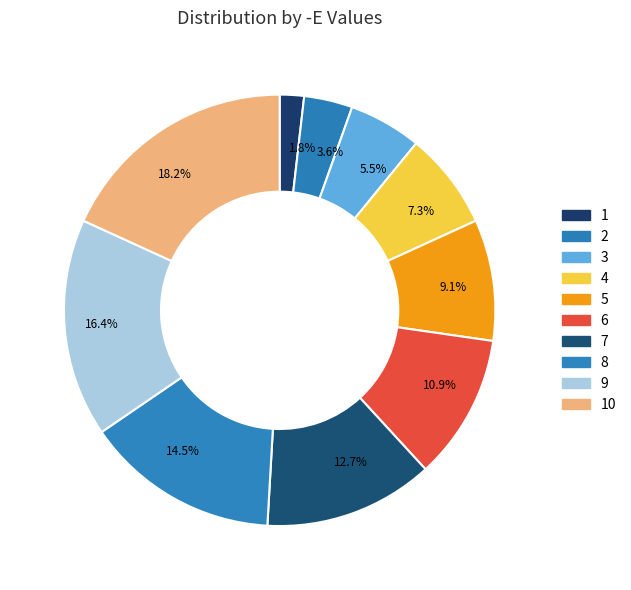

Approximately how many times larger is the value at 12.7% compared to 3.6%?

3.5